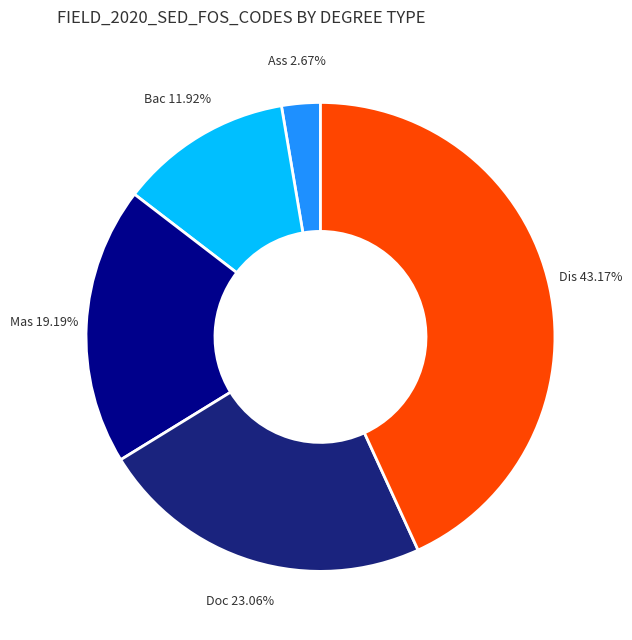

Does any single category account for the majority?

No